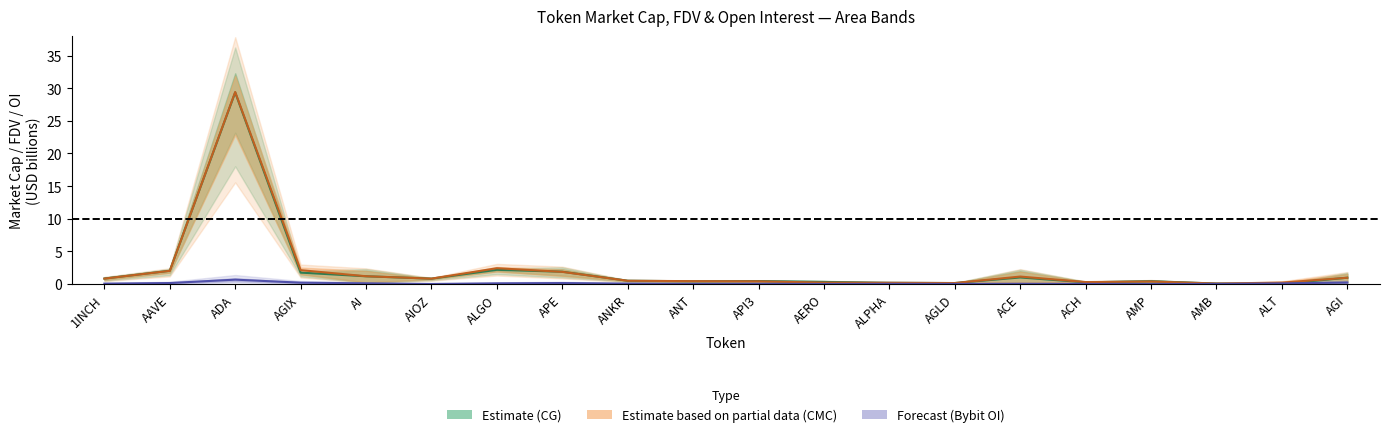

Reading right to left, transcribe all the data shown in this chart.

CMC_MarketCap: AGI=1.0	ALT=0.2	AMB=0.1	AMP=0.4	ACH=0.3	ACE=1.1	AGLD=0.1	ALPHA=0.2	AERO=0.2	API3=0.4	ANT=0.4	ANKR=0.5	APE=1.9	ALGO=2.4	AIOZ=0.8	AI=1.2	AGIX=2.1	ADA=29.4	AAVE=2.0	1INCH=0.8
CMC_FDV: AGI=1.0	ALT=0.0	AMB=0.1	AMP=0.4	ACH=0.3	ACE=1.0	AGLD=0.1	ALPHA=0.2	AERO=0.3	API3=0.4	ANT=0.4	ANKR=0.5	APE=1.9	ALGO=2.2	AIOZ=0.8	AI=1.2	AGIX=1.7	ADA=29.3	AAVE=2.0	1INCH=0.8
Bybit_OI: AGI=0.2	ALT=0.1	AMB=0.0	AMP=0.0	ACH=0.0	ACE=0.0	AGLD=0.0	ALPHA=0.0	AERO=0.0	API3=0.0	ANT=0.0	ANKR=0.1	APE=0.1	ALGO=0.1	AIOZ=0.0	AI=0.1	AGIX=0.2	ADA=0.7	AAVE=0.1	1INCH=0.1